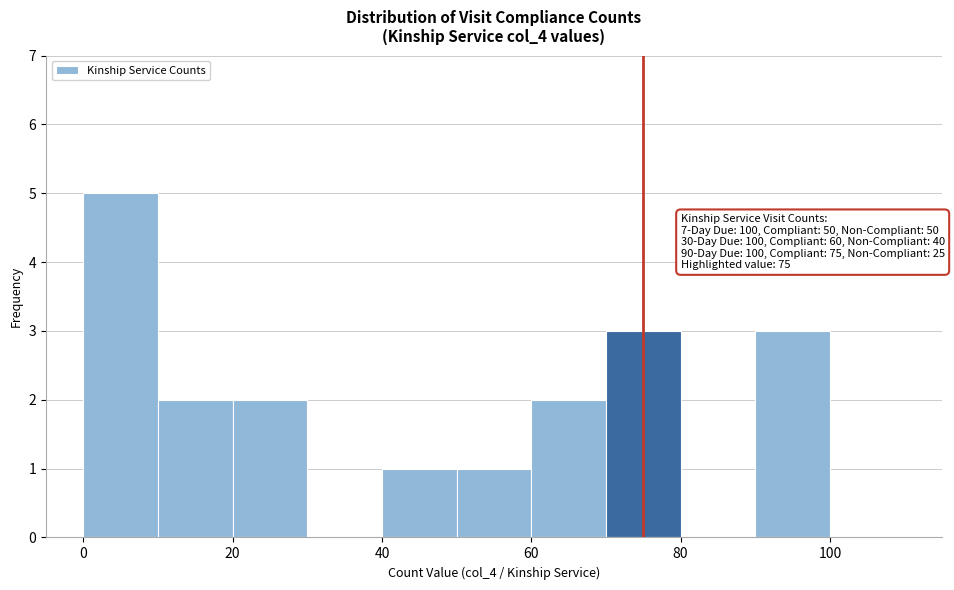

Over which range of the x-axis is the bar tallest?

0 to 10